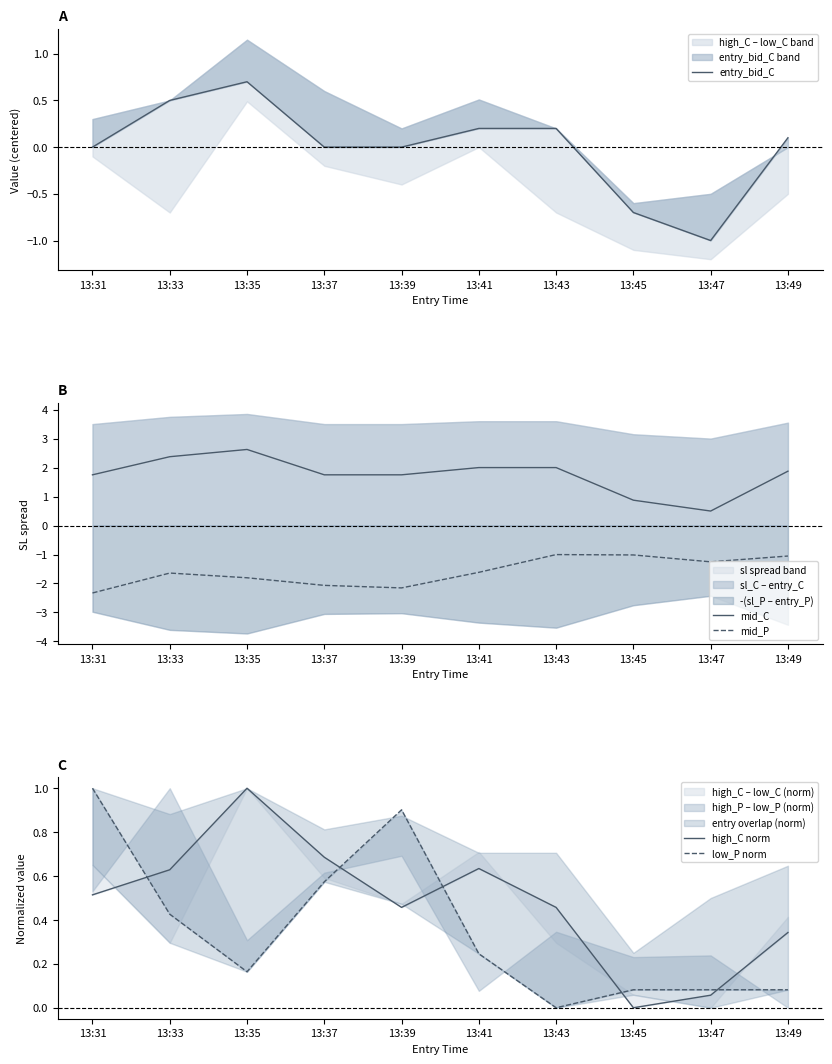

The mid_C series shows 2.4 at 13:33. True or false?

True